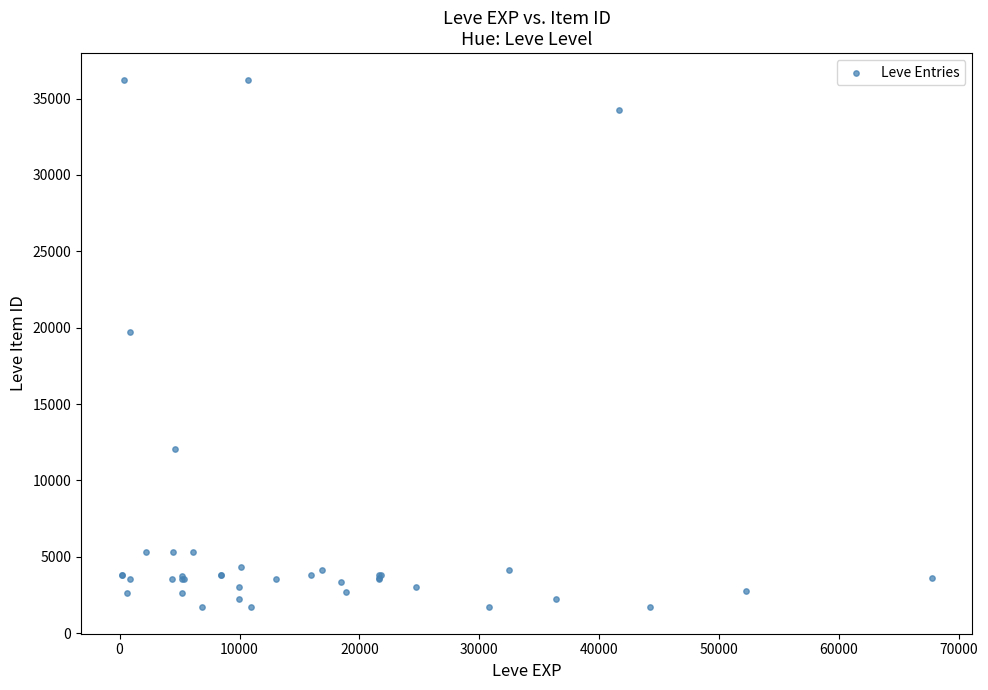

What Y value in the scatter plot is closest to 18967?

19744